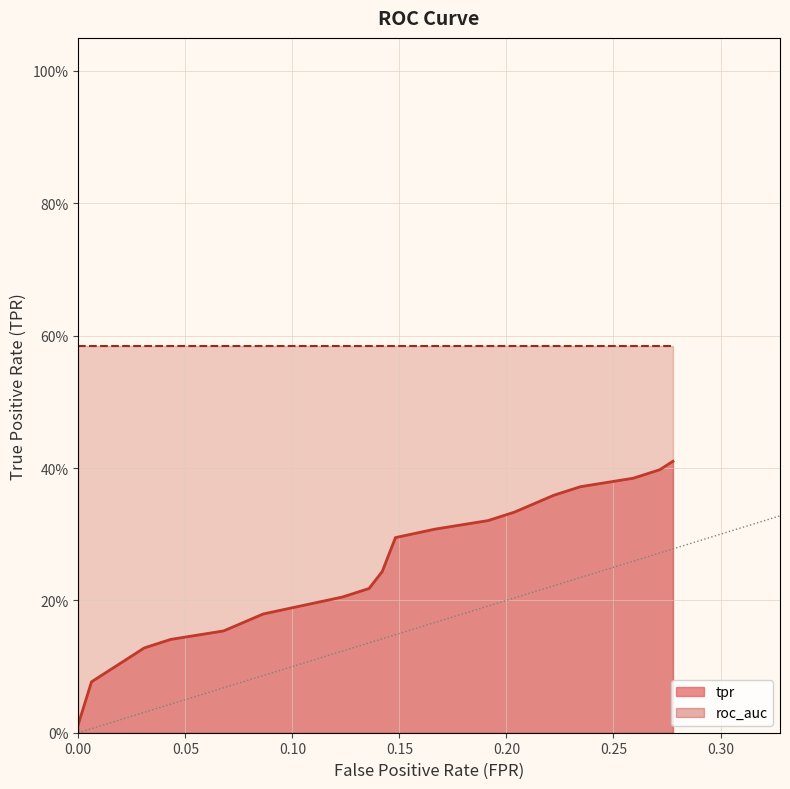

Between 6 and 7, which series saw the biggest shift?

tpr